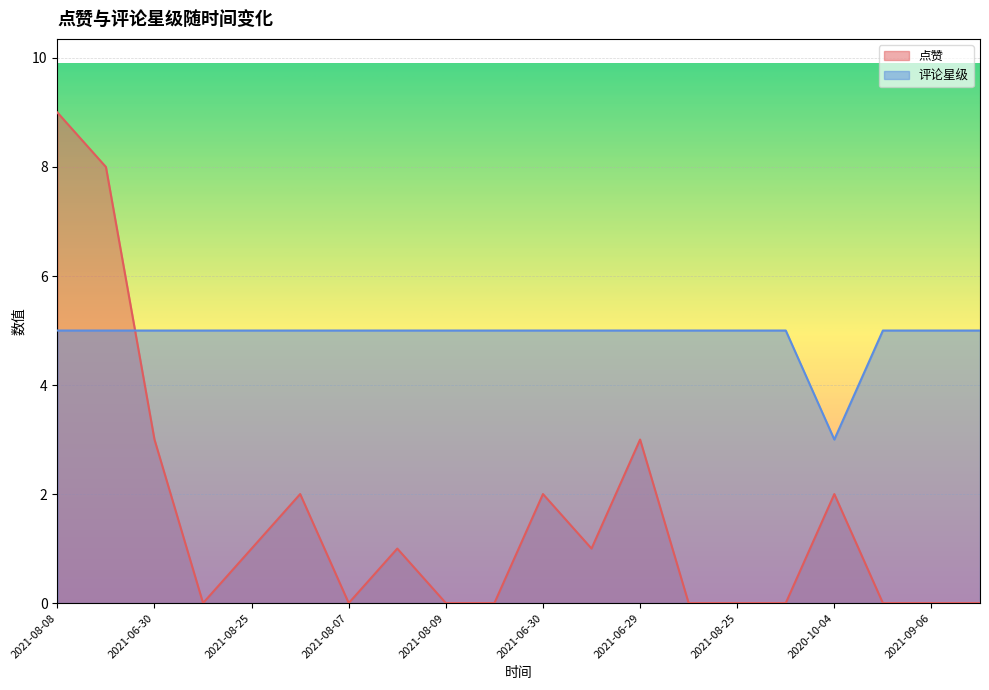

Which series ends up on top after the final intersection of 评论星级 and 点赞?

评论星级